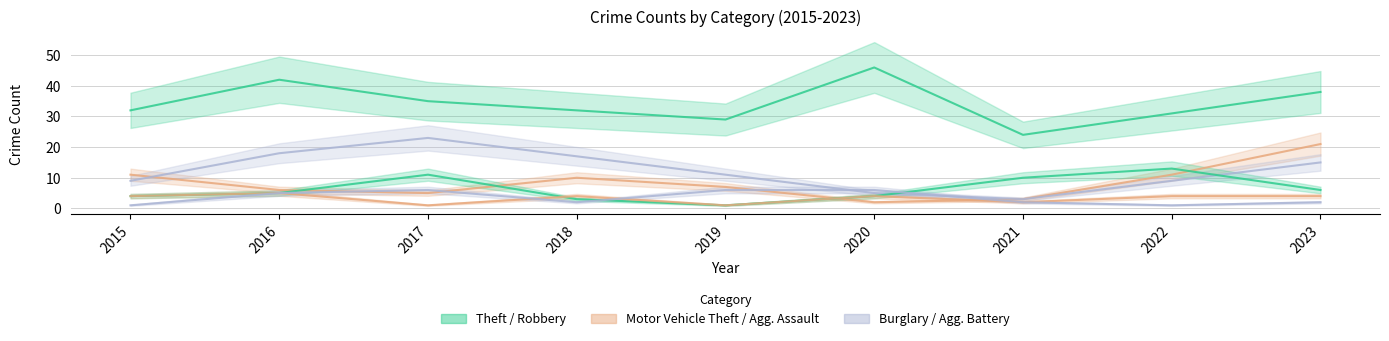

True or false: Robbery has a value of 5 at 2015.

False